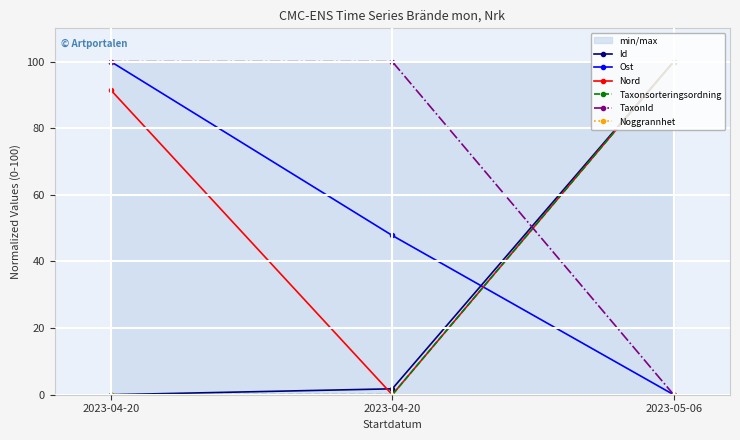

What is the greatest value displayed?

100.0